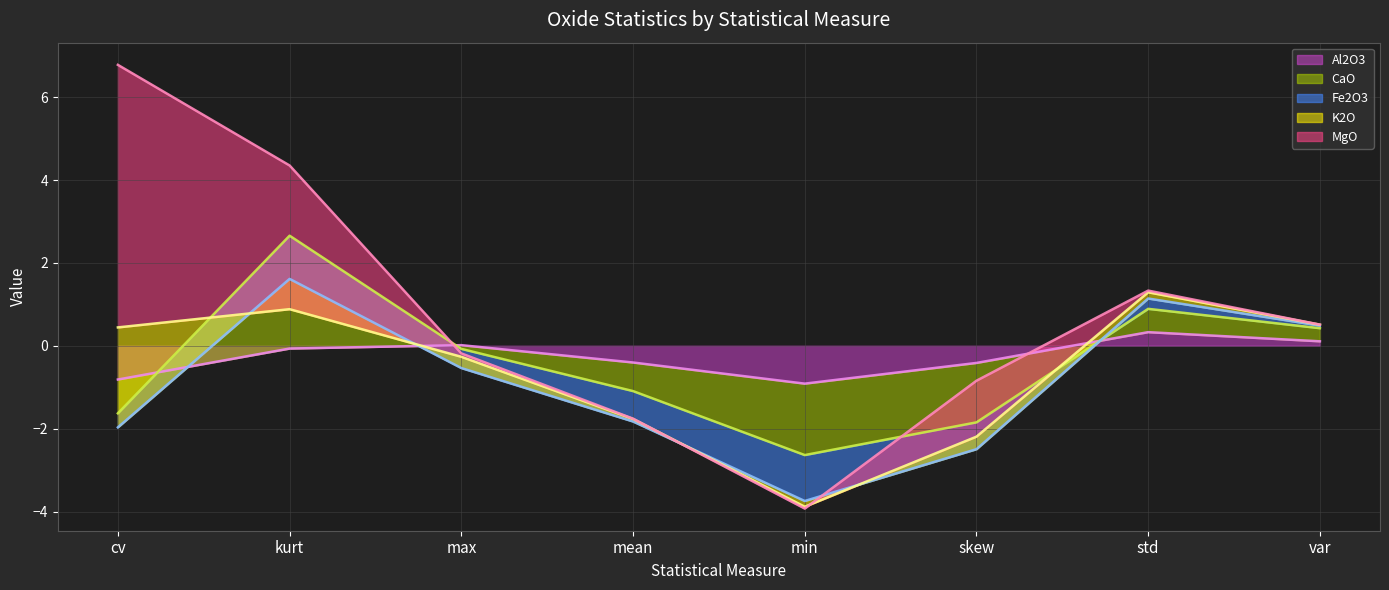

How many interior local valleys does the K2O line series have?

1